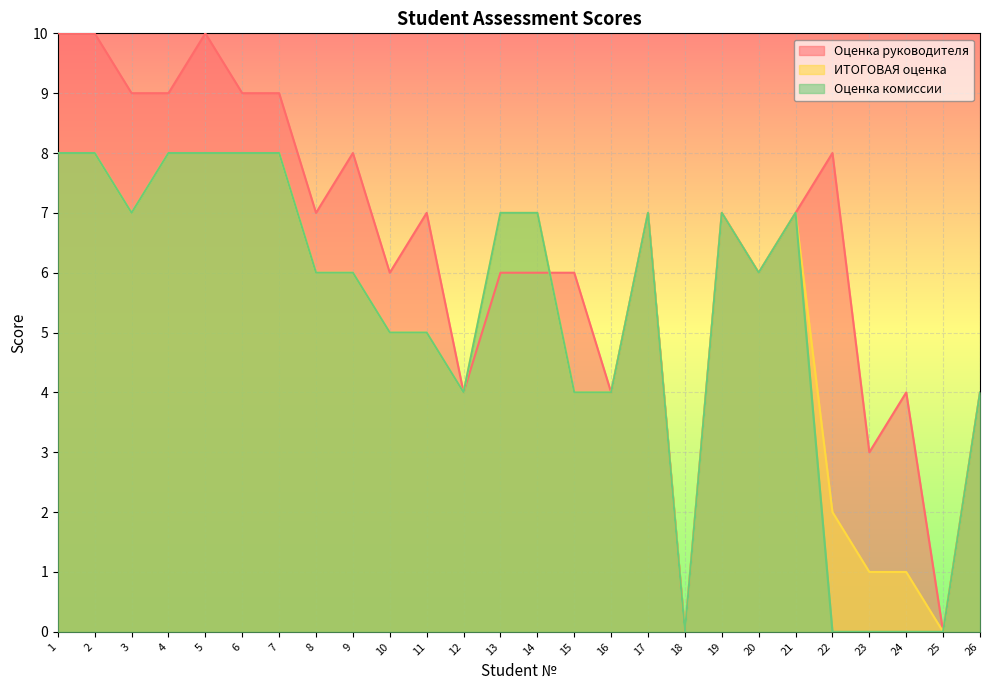

What is the average value of the ИТОГОВАЯ оценка series?

5